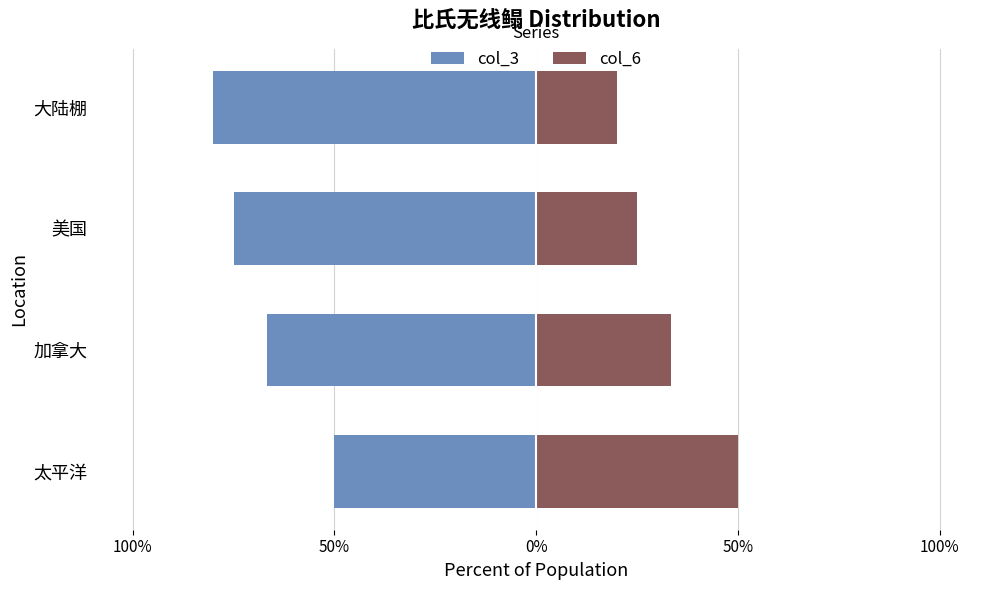

Reading left to right, list all the values displayed in this chart.

col_3: -50.0	-66.7	-75.0	-80.0
col_6: 50.0	33.3	25.0	20.0